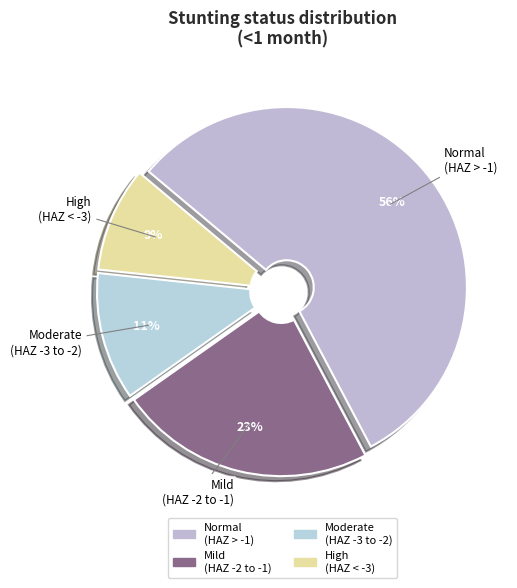

To the nearest percent, what portion does High (HAZ < -3) represent?

9%